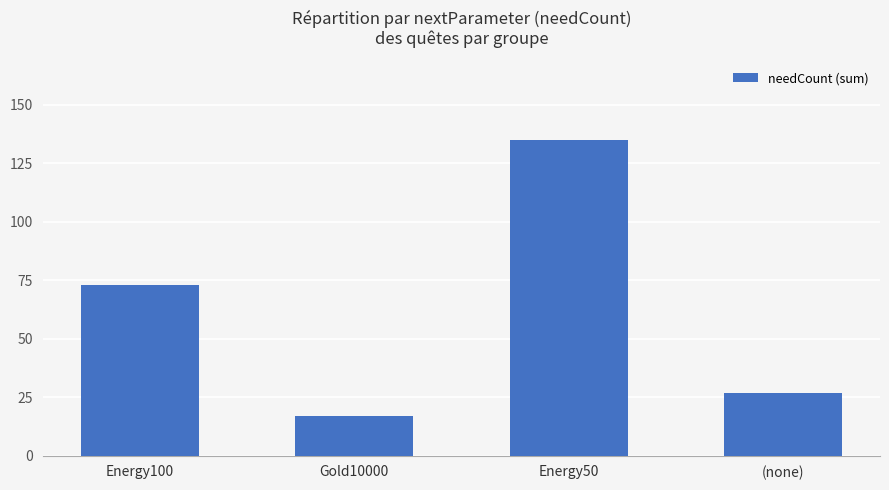

What is the ratio of the value at Energy50 to the value at Gold10000?

7.9